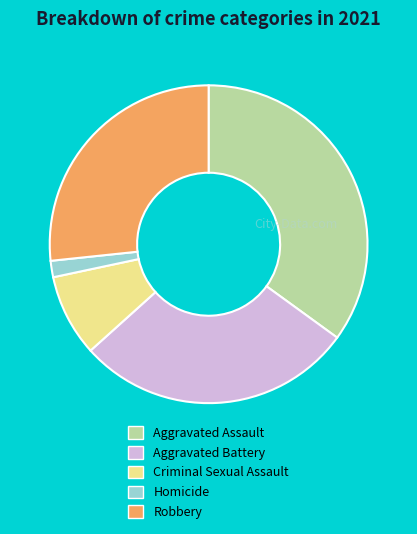

True or false: Robbery accounts for 27% of the total.

True